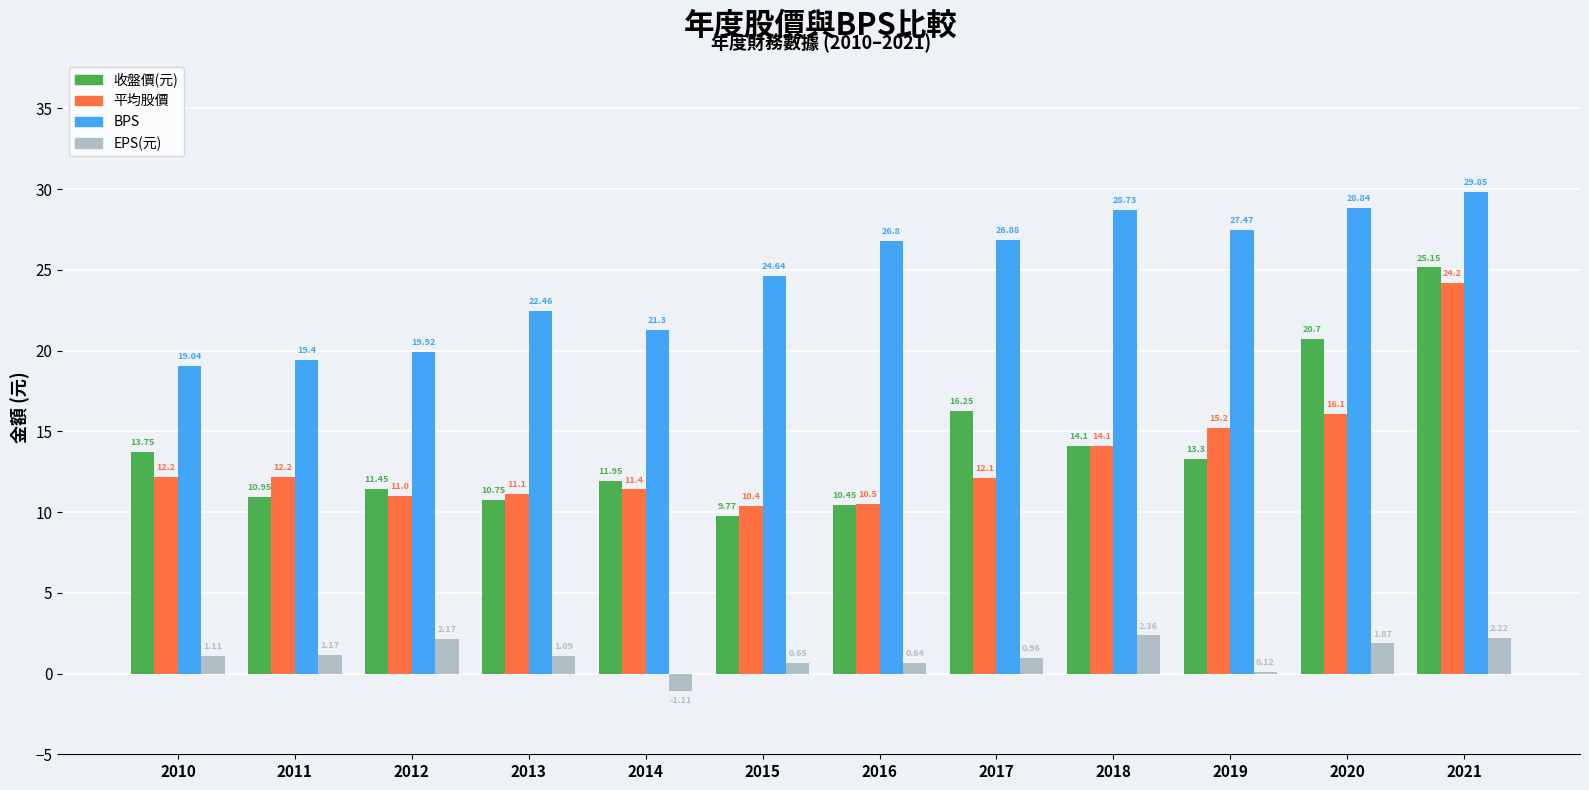

Which series has the largest total across all categories?

BPS